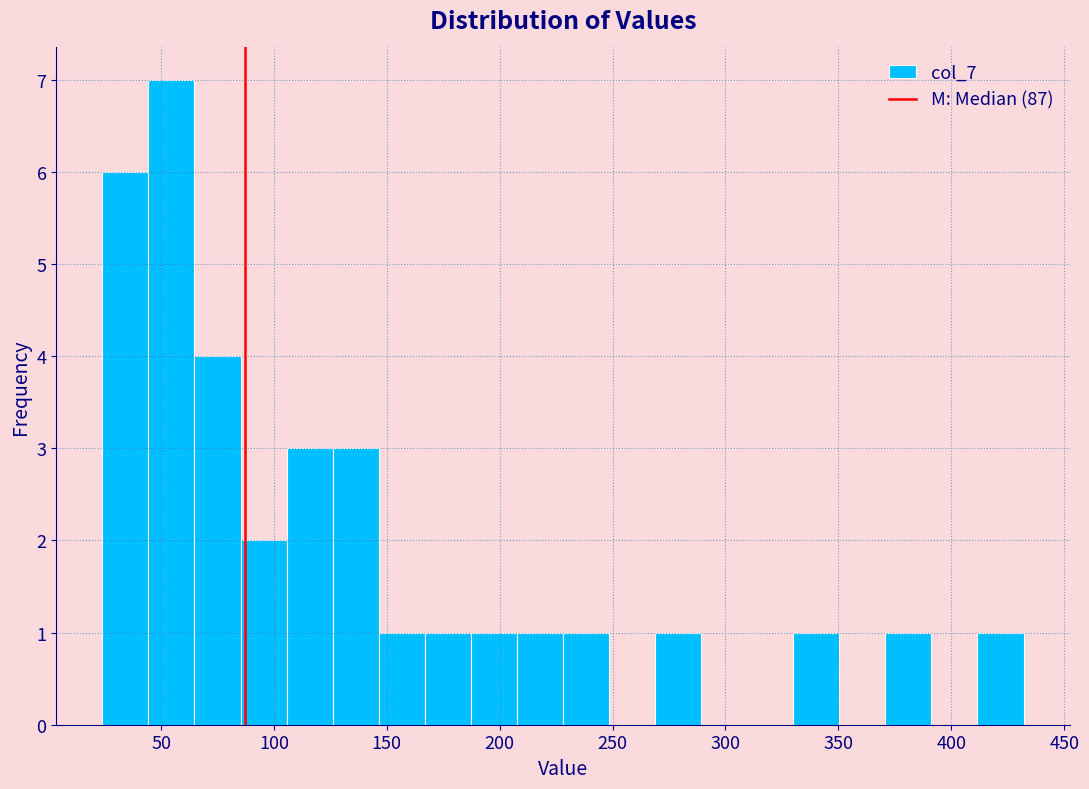

Reading left to right, transcribe this chart: for each bar, give the range it covers on the x-axis and its height. Neither the bar edges nor the heights are printed on the chart, so give them approximately, as read against the axes.

25 to 45: 6
45 to 65: 7
65 to 85: 4
85 to 105: 2
105 to 125: 3
125 to 145: 3
145 to 165: 1
165 to 185: 1
185 to 210: 1
210 to 230: 1
230 to 250: 1
250 to 270: 0
270 to 290: 1
290 to 310: 0
310 to 330: 0
330 to 350: 1
350 to 370: 0
370 to 390: 1
390 to 410: 0
410 to 430: 1